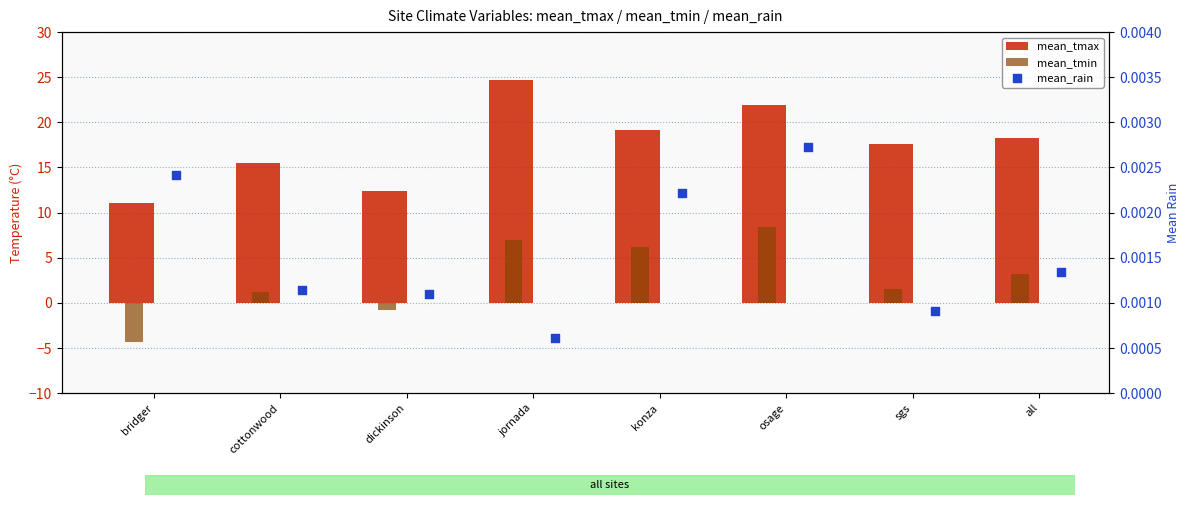

At how many categories does at least one series exceed 16?

5